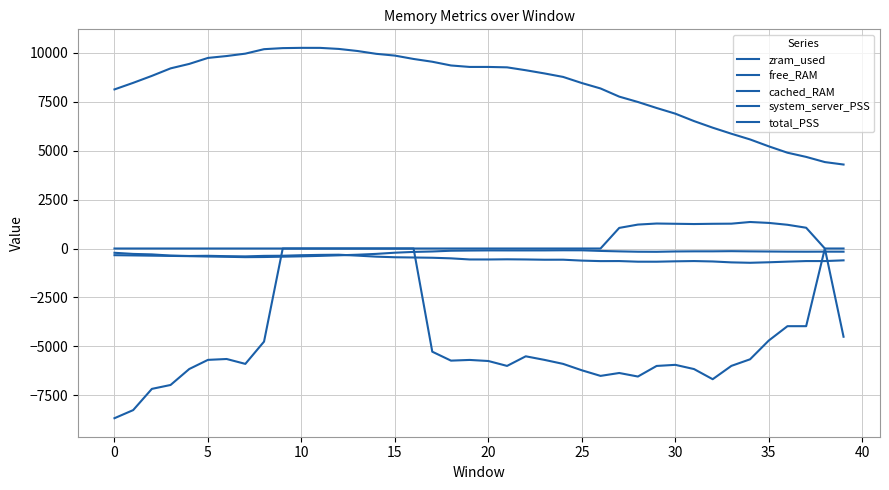

What is the lowest value of the free_RAM series?

-8669.5